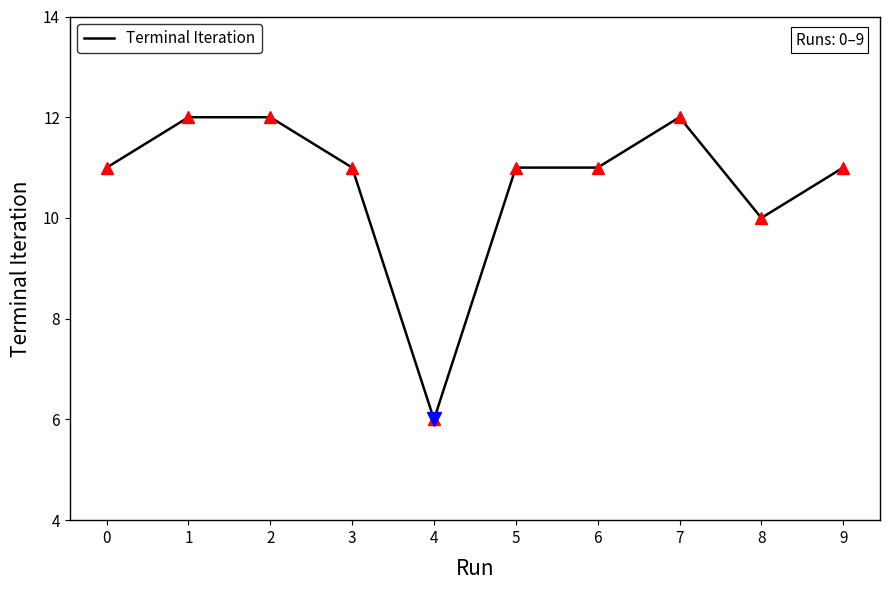

What is the difference between the maximum and minimum values?

6